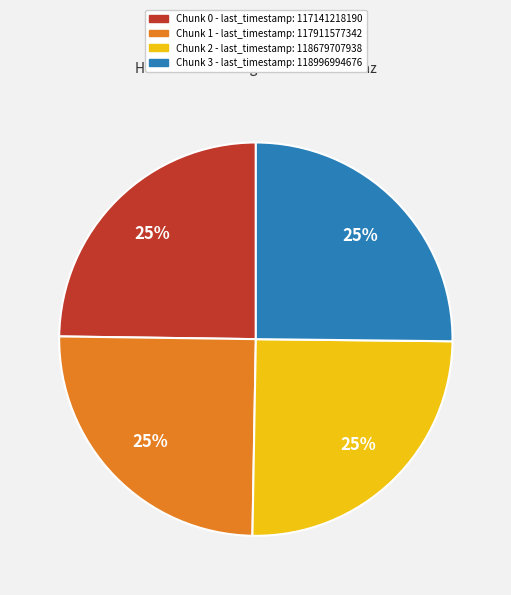

How many slices are in this pie chart?

4